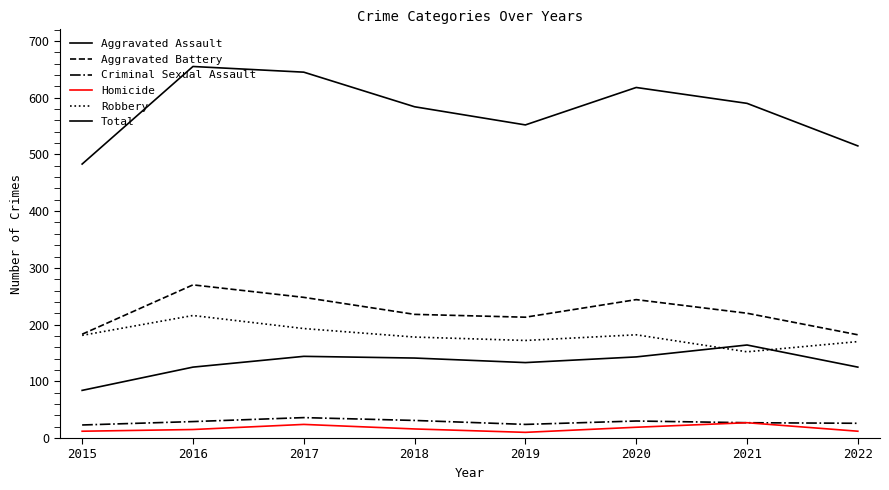

Is this an area chart (filled region under the line)?

No